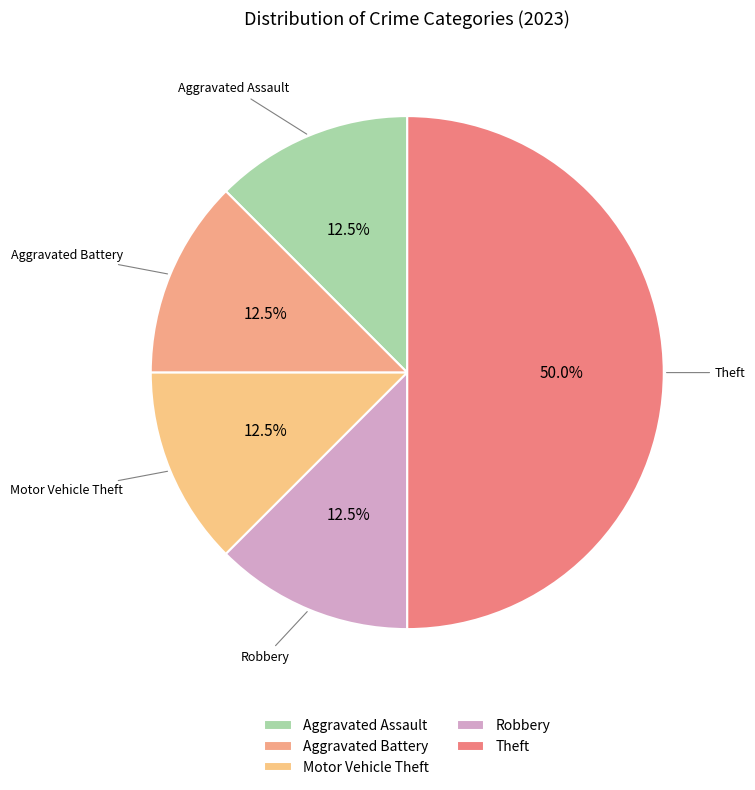

Does Motor Vehicle Theft account for over 50% of the chart?

No